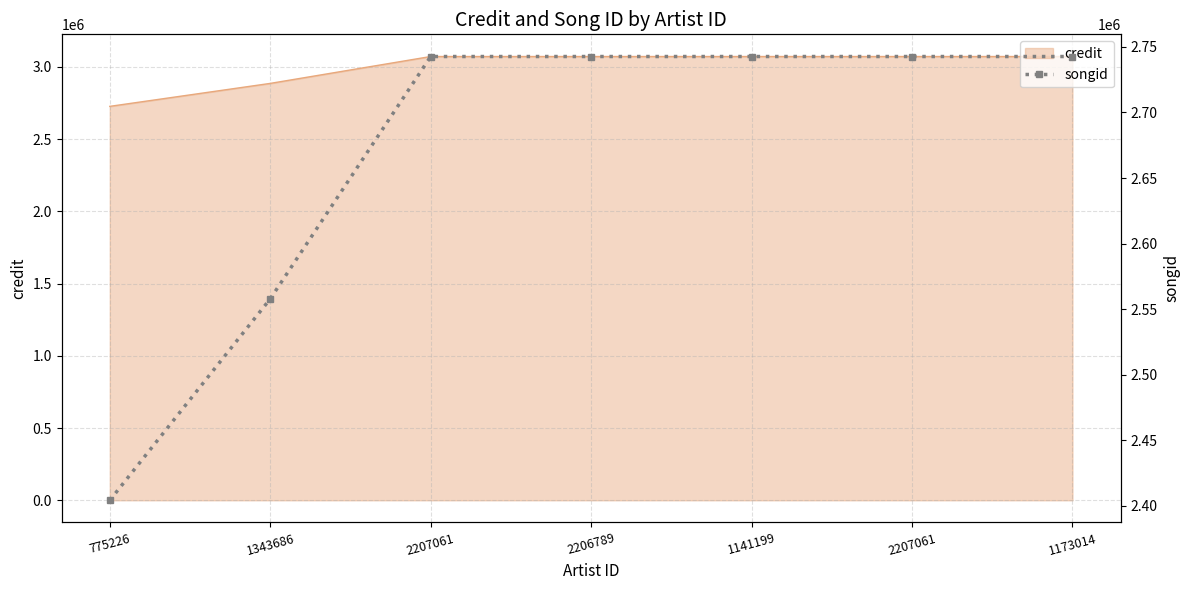

Reading left to right, transcribe all the data shown in this chart.

2404268	2557859	2742672	2742672	2742672	2742672	2742672